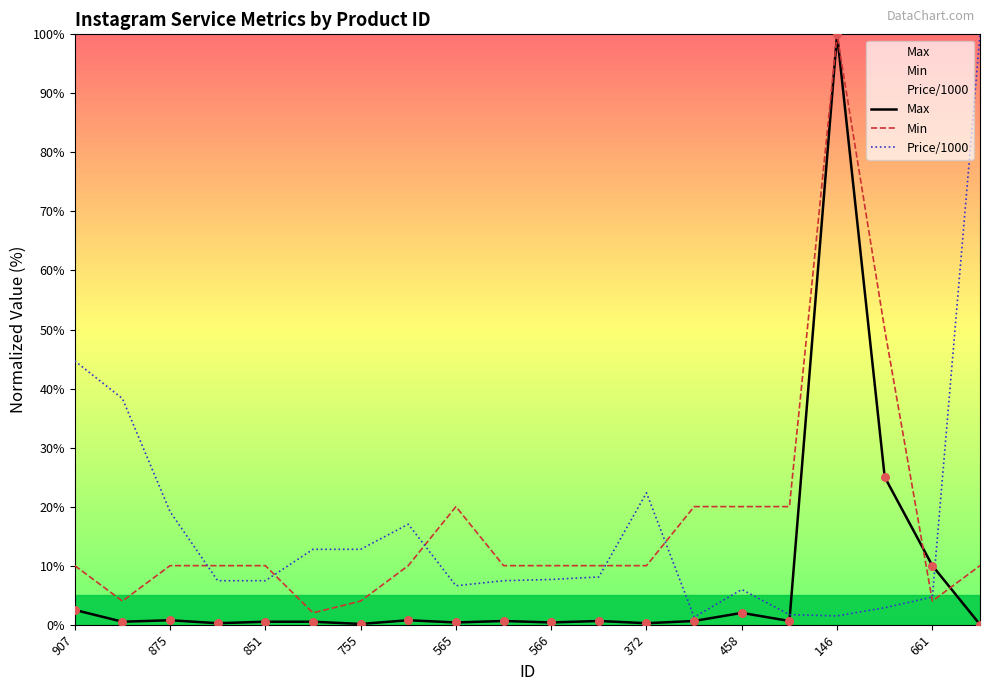

Which series contains the lowest Y value?

Max